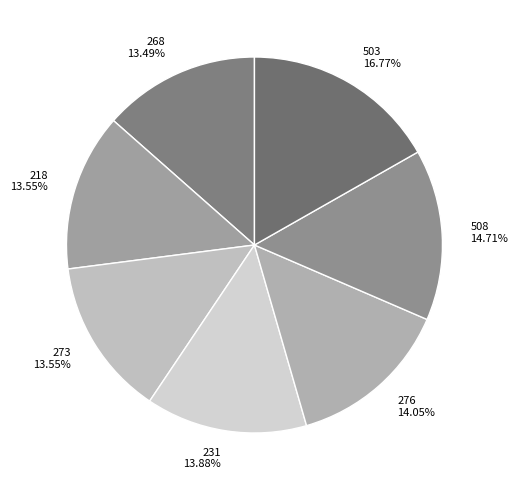

Count the number of slices in the pie.

7